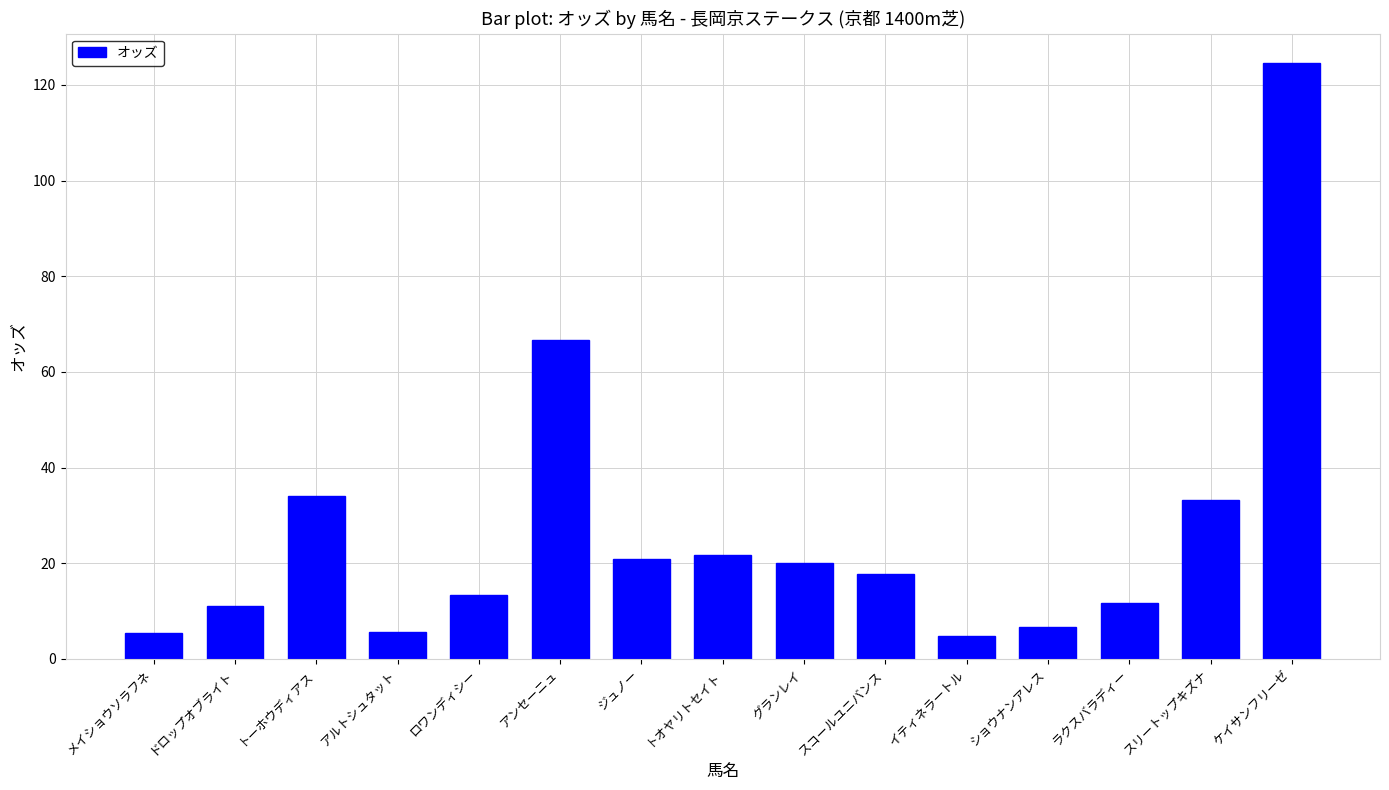

How many data points are less than 17?

7